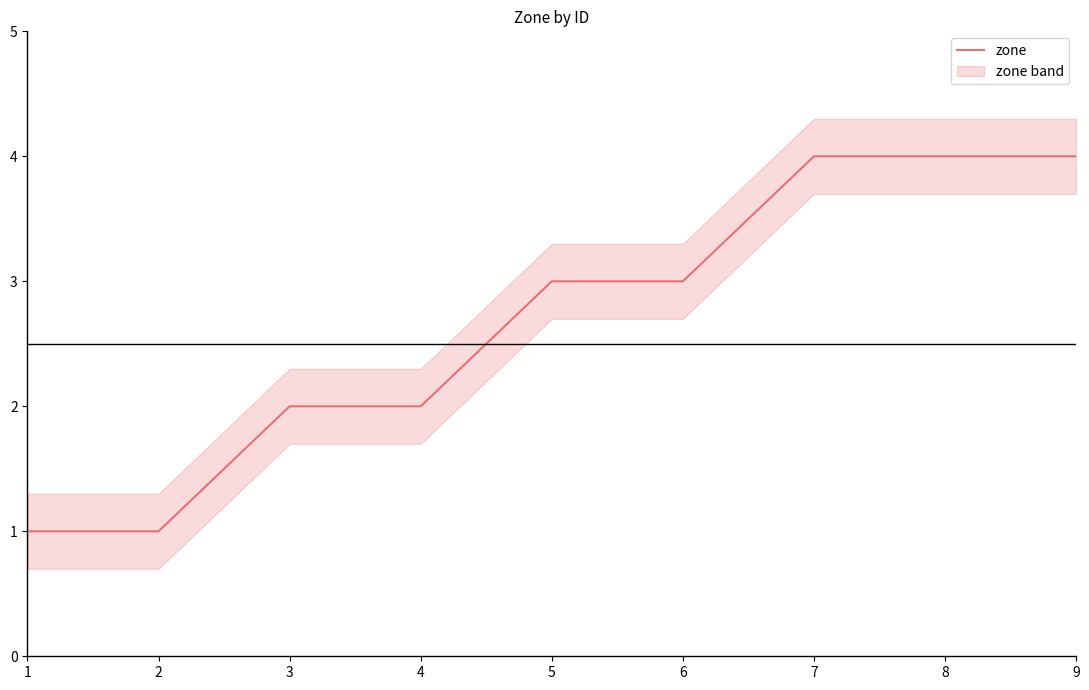

Where does the data first go above 3?

7